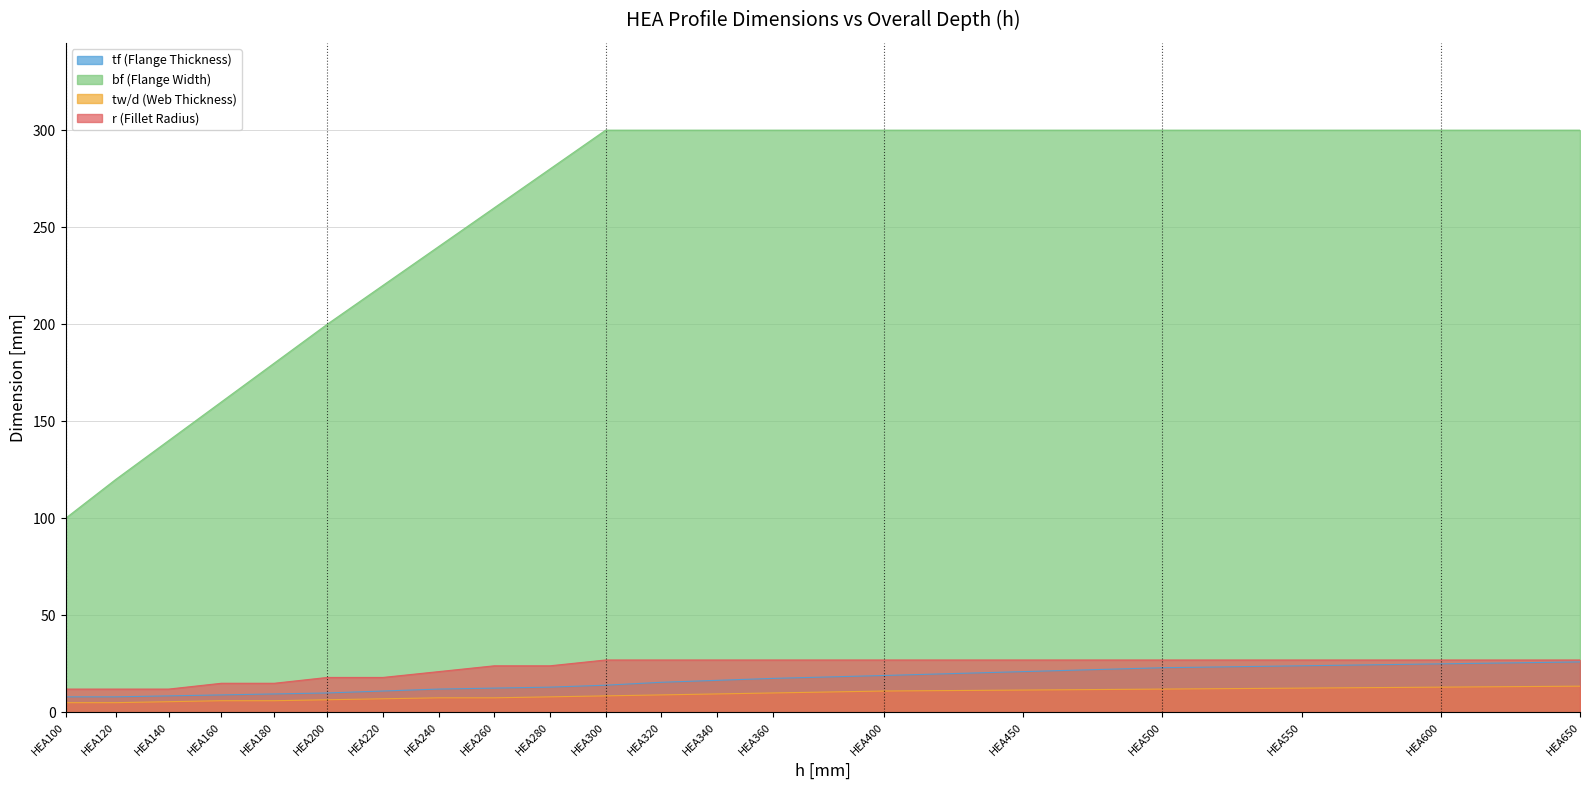

Count the r values in the range 18 to 27.

15